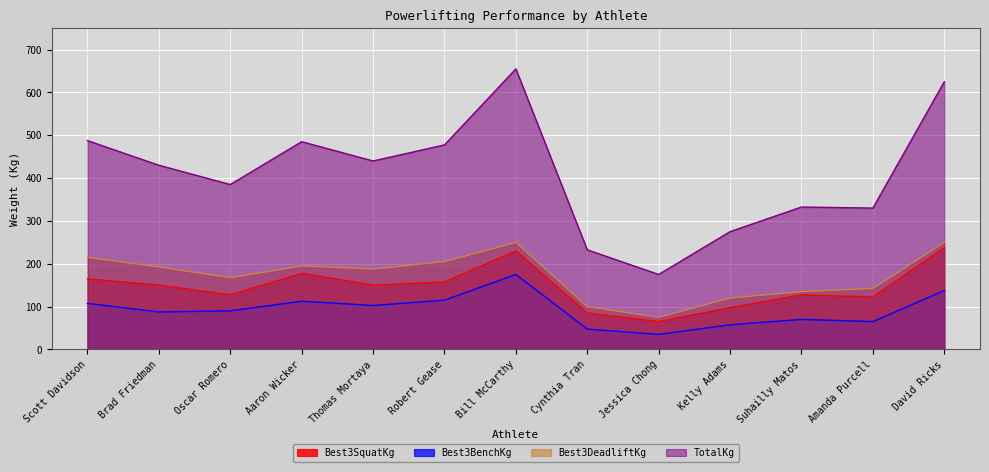

Which series has the largest range (max minus min)?

TotalKg